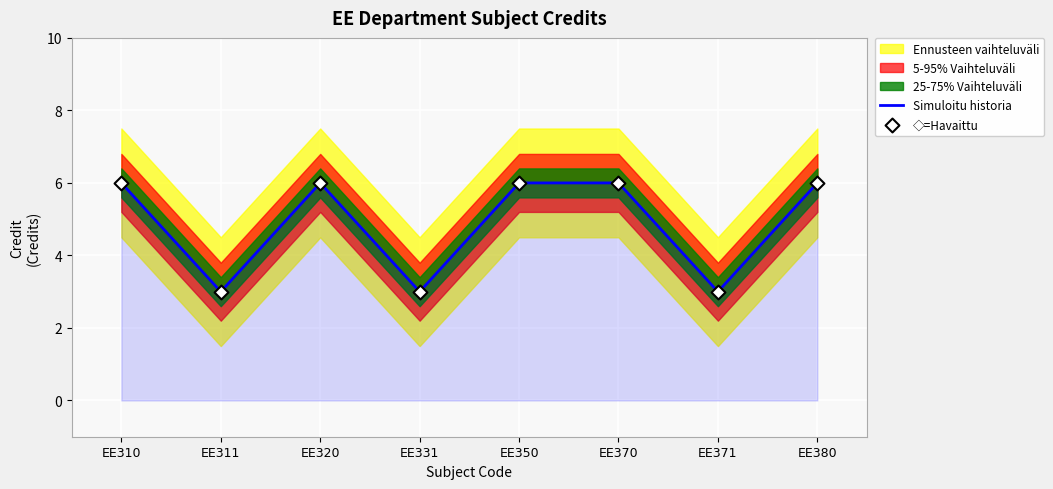

True or false: Simuloitu historia has a value of 6 at EE350.

True